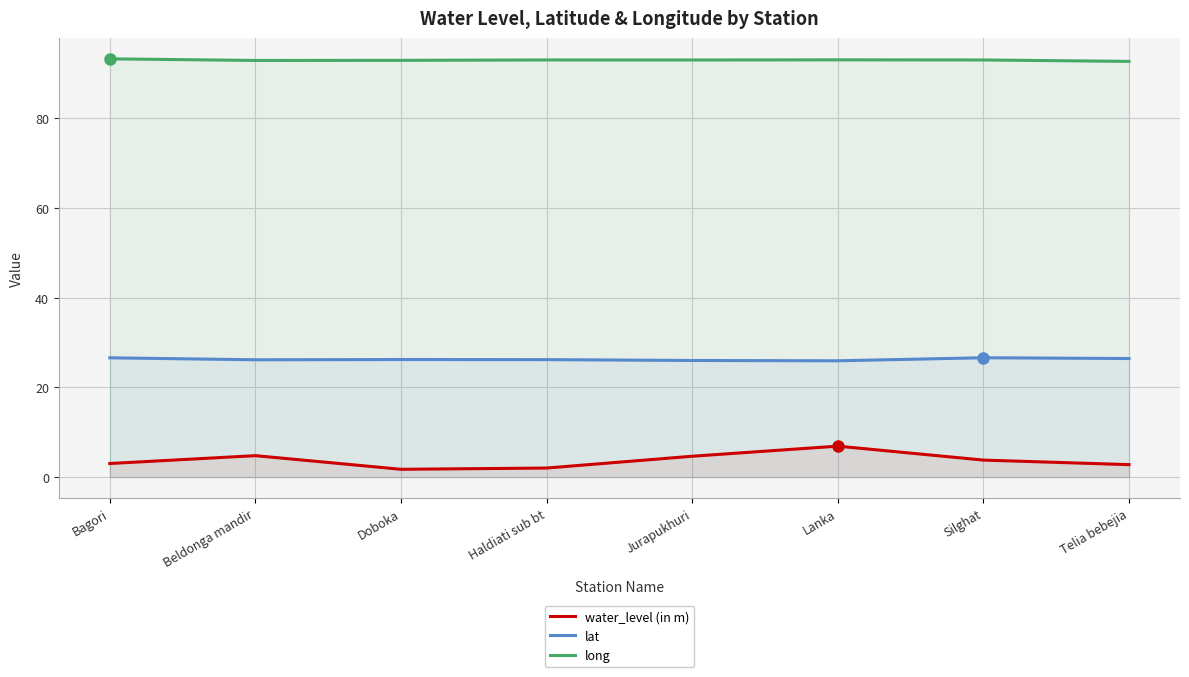

True or false: long has more than 0 points higher than both neighbors.

True